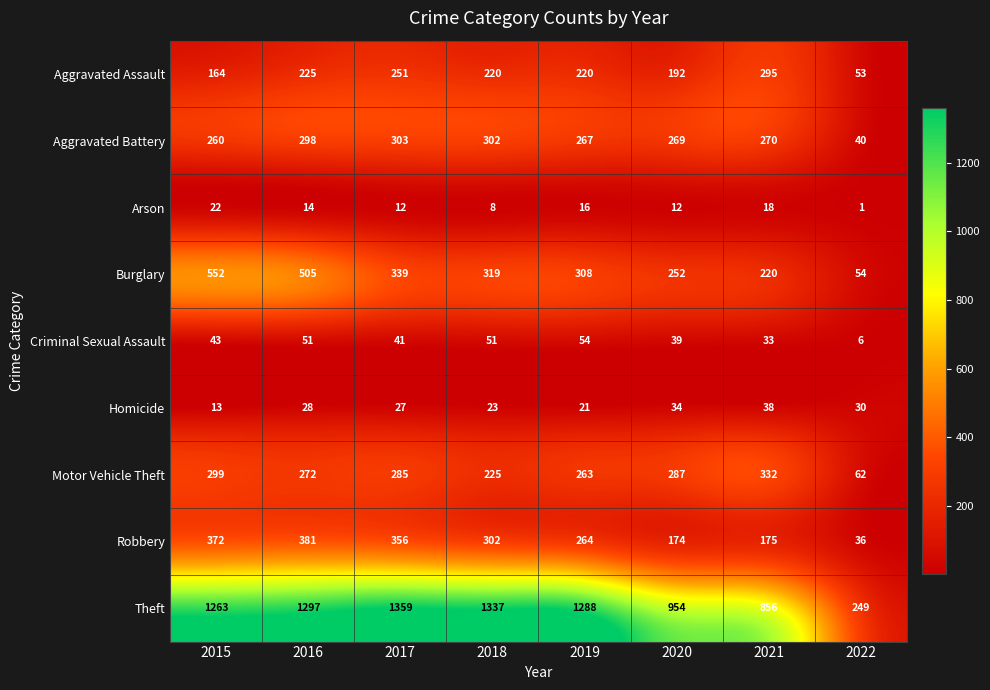

What is the difference between the Arson values at 2022 and 2016?

13